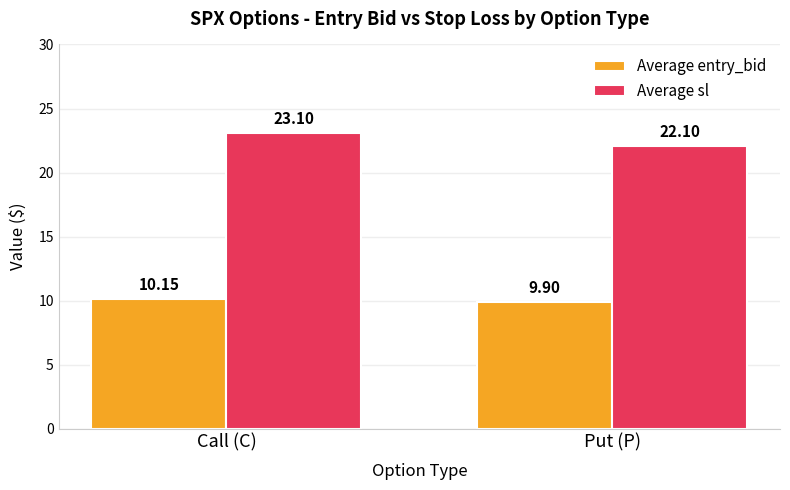

Which series has the largest total across all categories?

Average sl